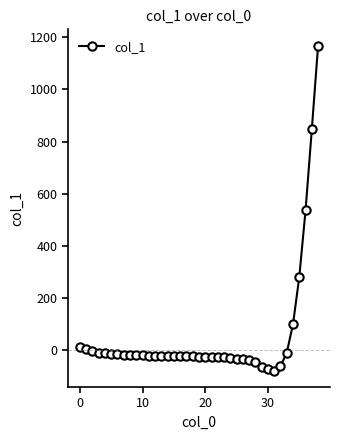

Count the number of categories in the chart.

39